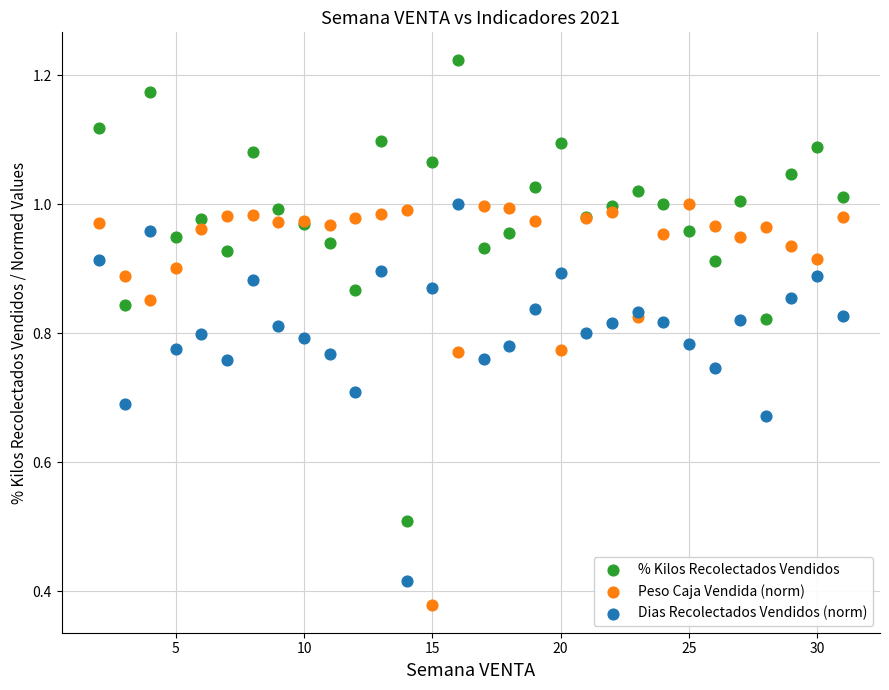

Which series reaches the minimum Y coordinate?

Peso Caja Vendida (norm)